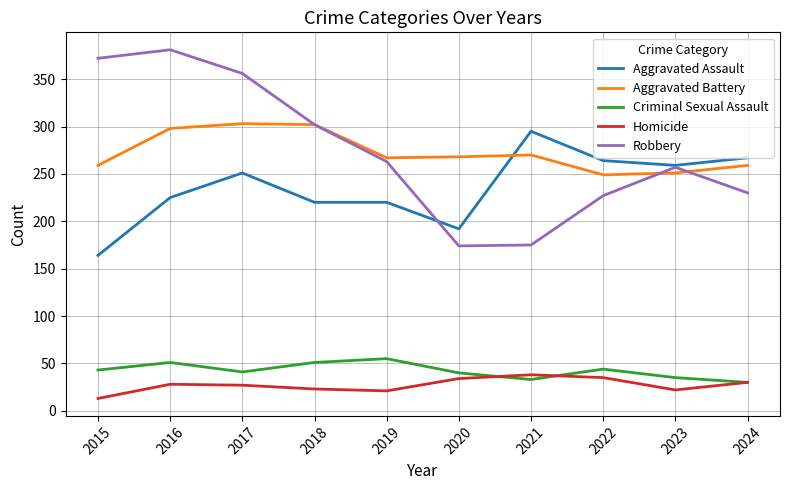

What are all the series names shown in the legend?

Aggravated Assault, Aggravated Battery, Criminal Sexual Assault, Homicide, Robbery